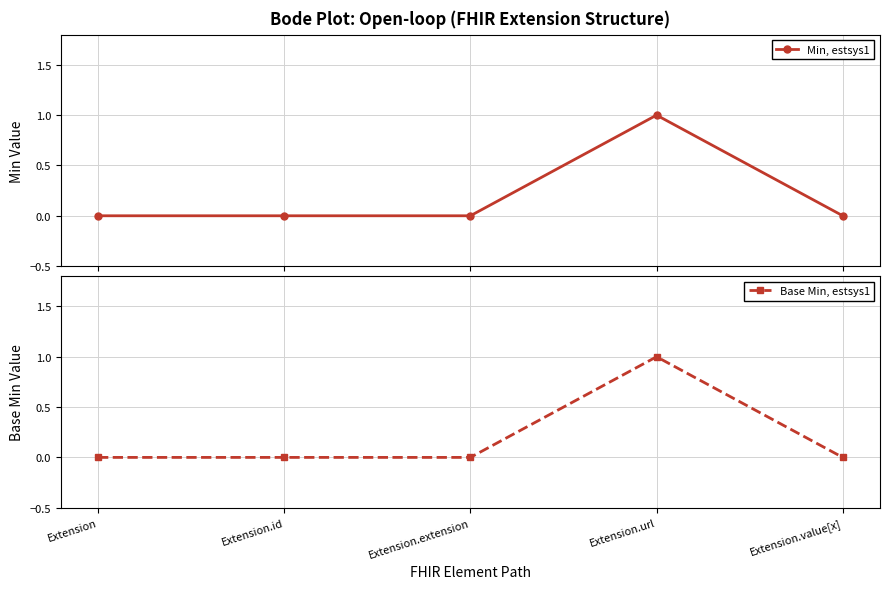

Reading left to right, extract all data points from this chart.

Min, estsys1: 0	0	0	1	0
Base Min, estsys1: 0	0	0	1	0